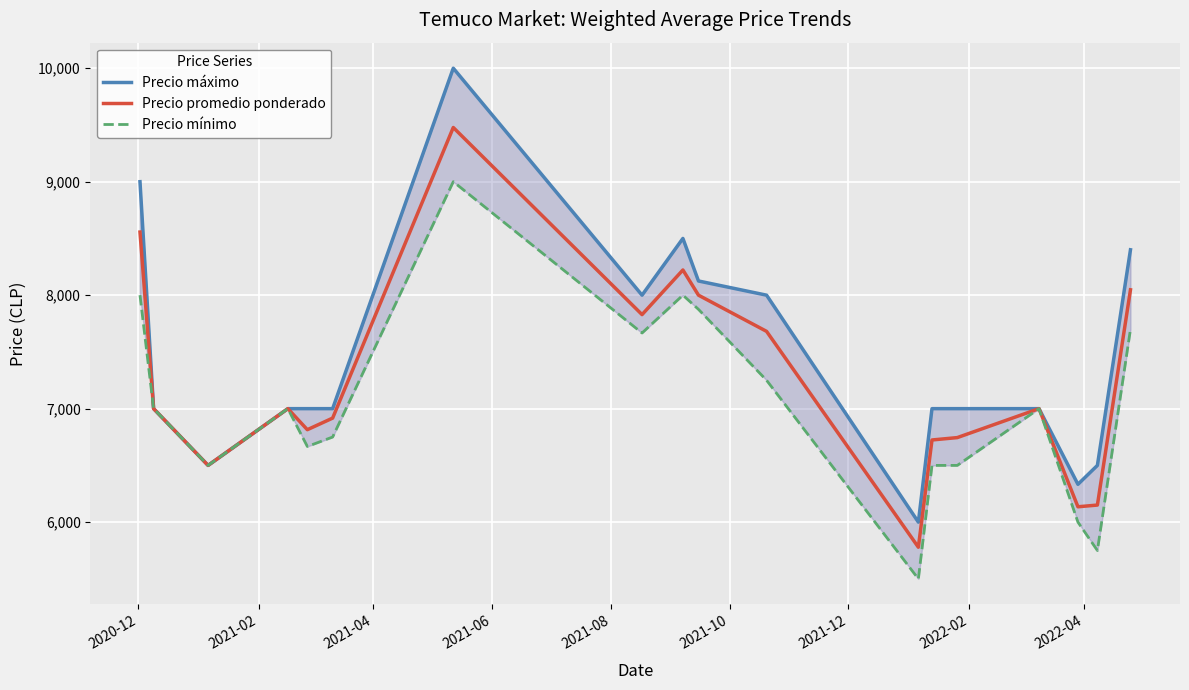

How many lines are shown in the chart?

3